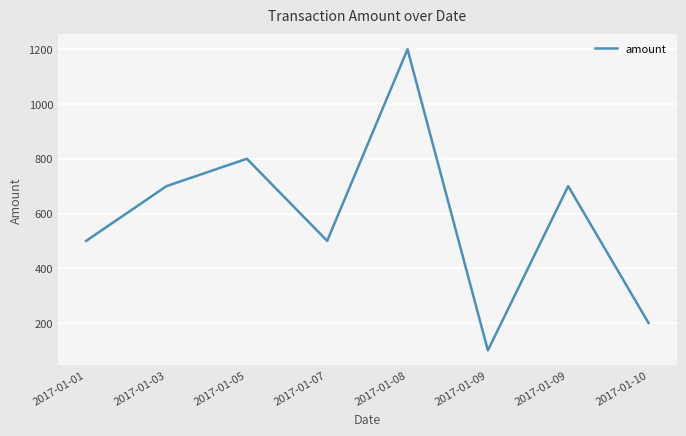

How many lines are shown in the chart?

1